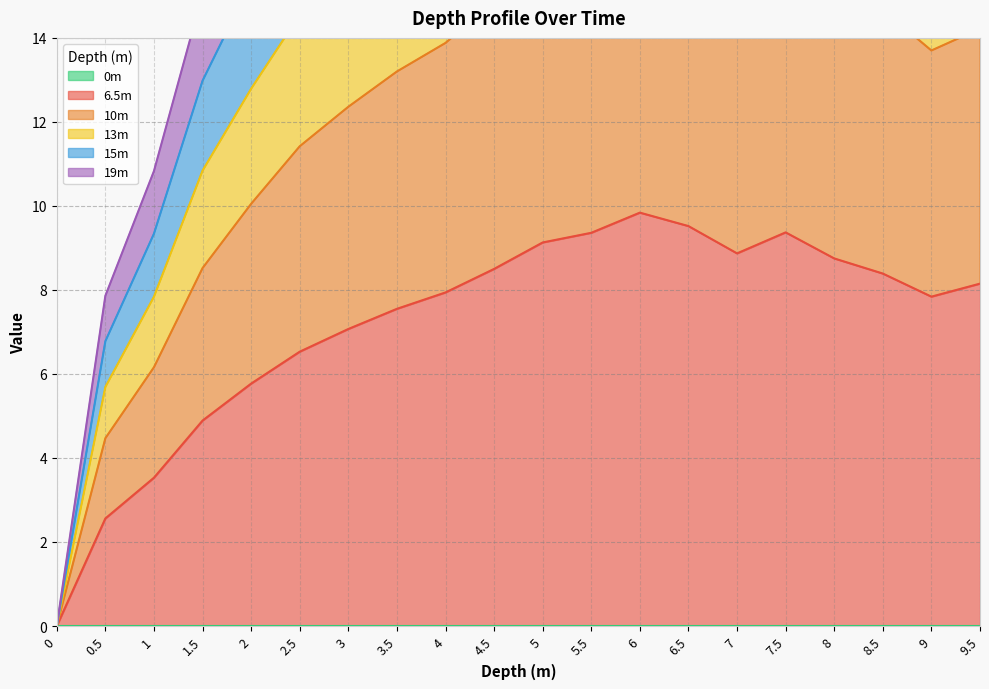

Which series has the largest total across all categories?

15m